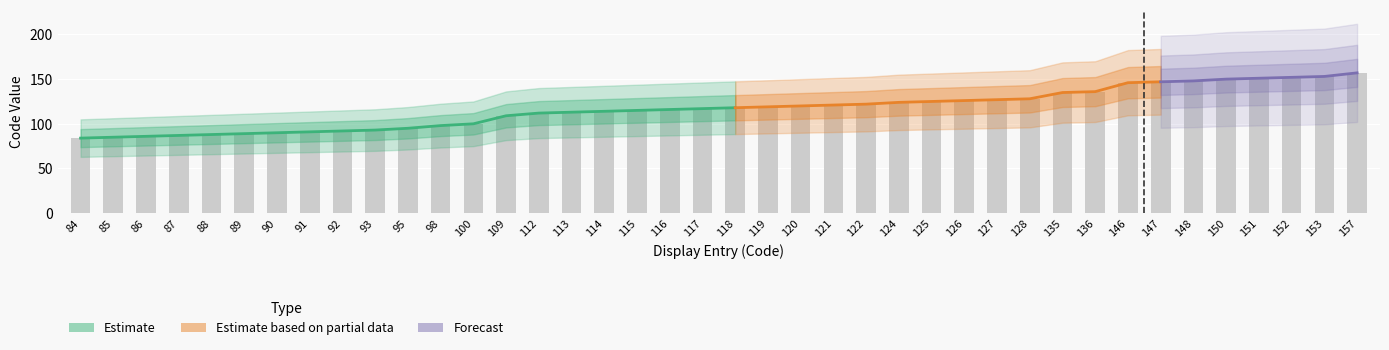

What is the sum of all values?

4679